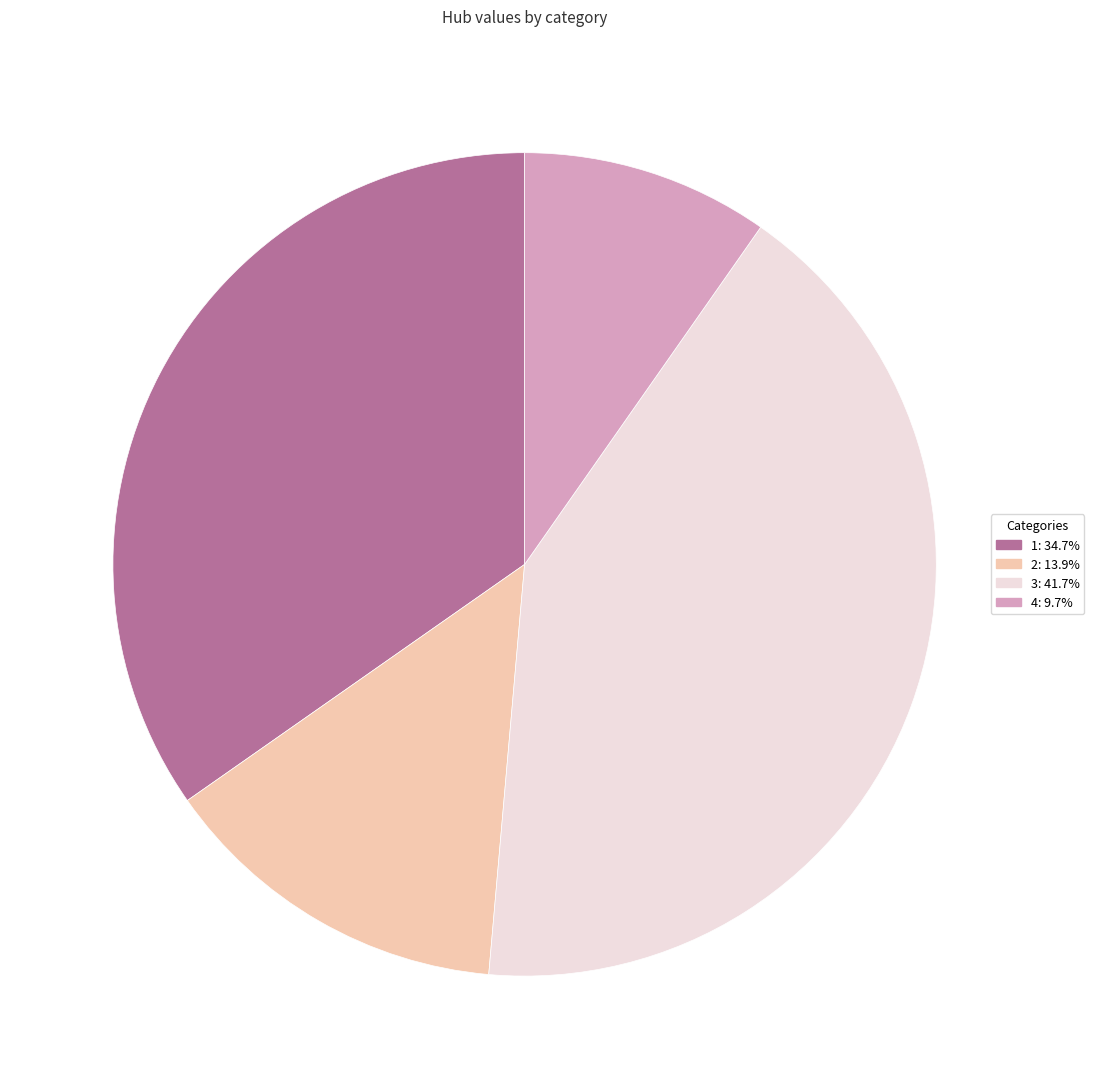

Is there any slice that represents more than half of the pie?

No